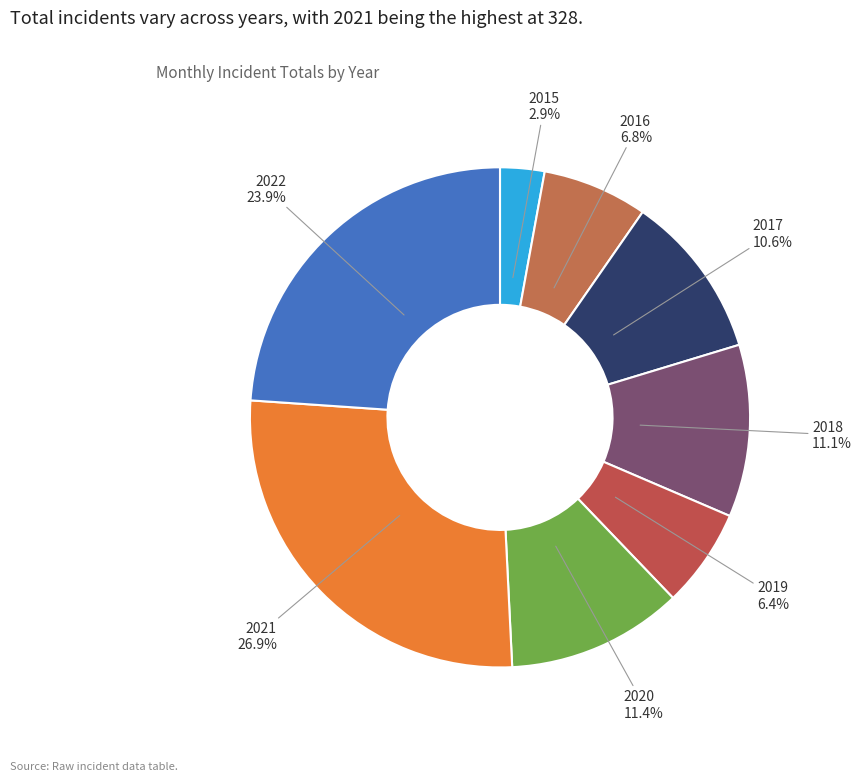

What percentage is NOT represented by 2017?

89.4%